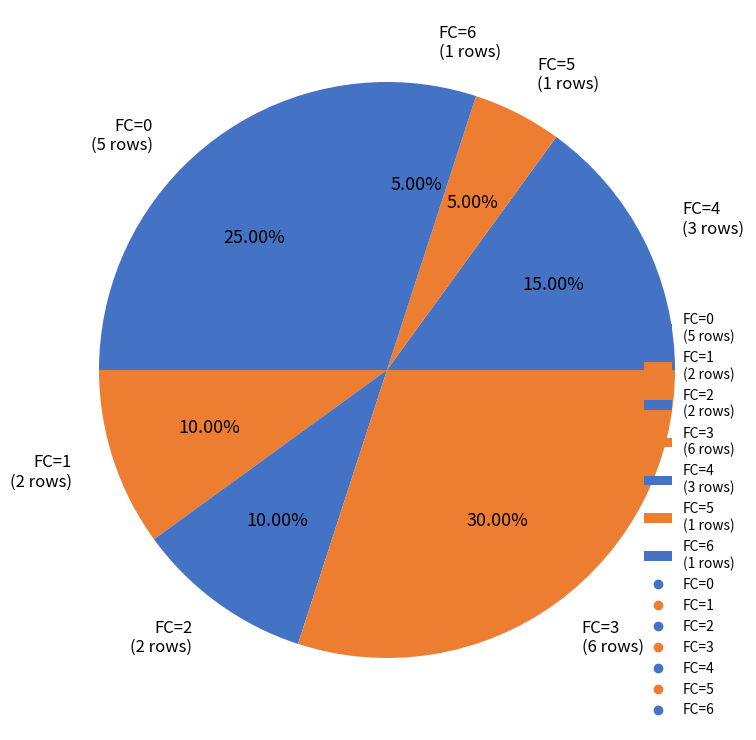

What is the ratio of the value at FC=1 (2 rows) to the value at FC=5 (1 rows)?

2.0